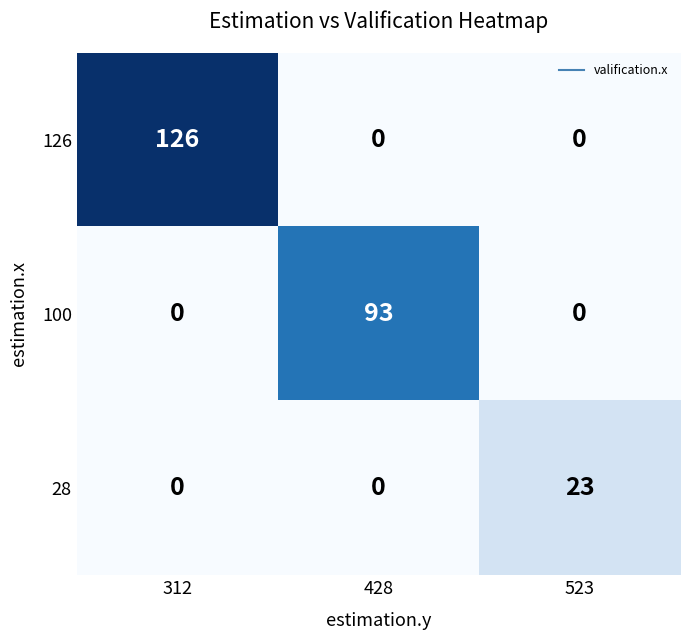

Count the 100 values in the range 0 to 93.

3